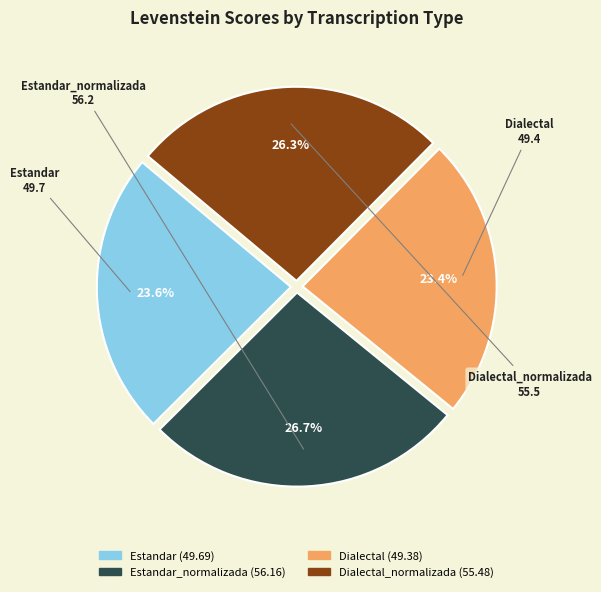

Does any single category account for the majority?

No